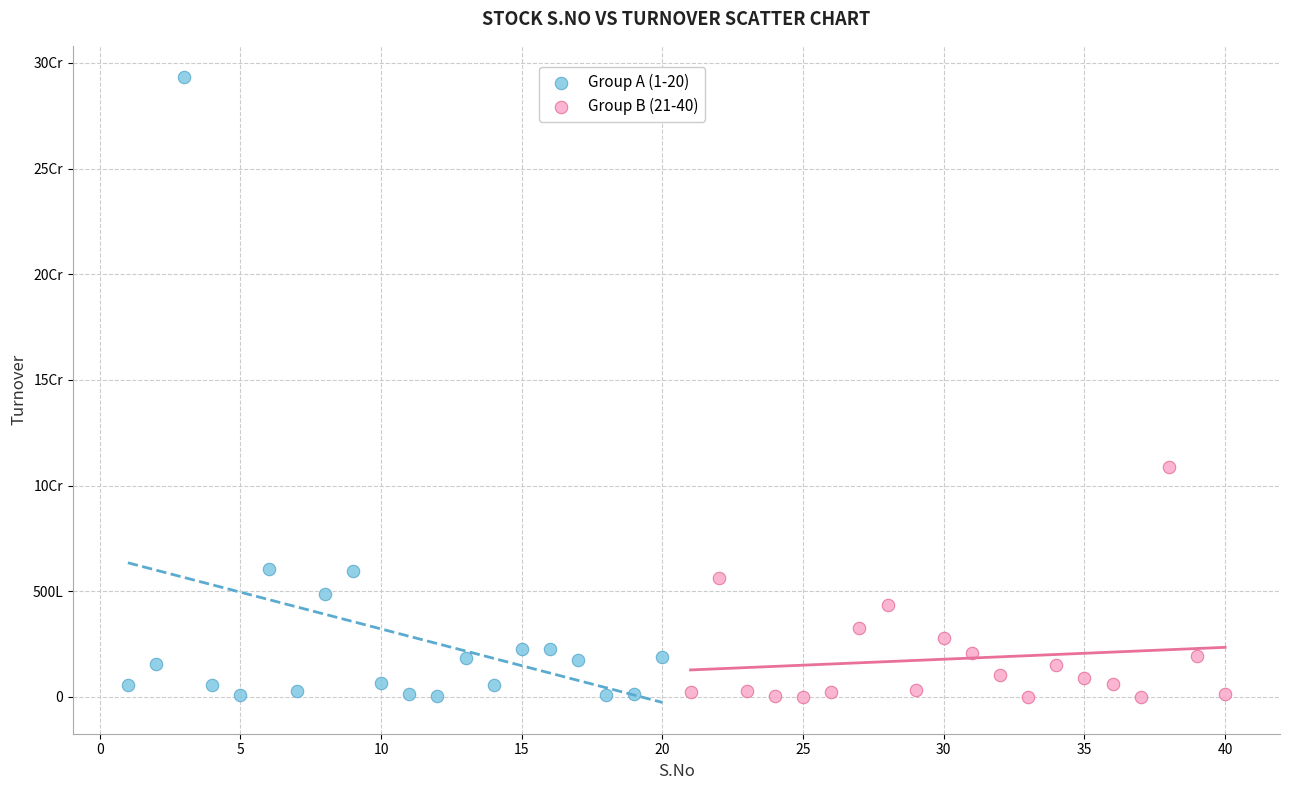

What are all the series names shown in the legend?

Group A (1-20), Group B (21-40)